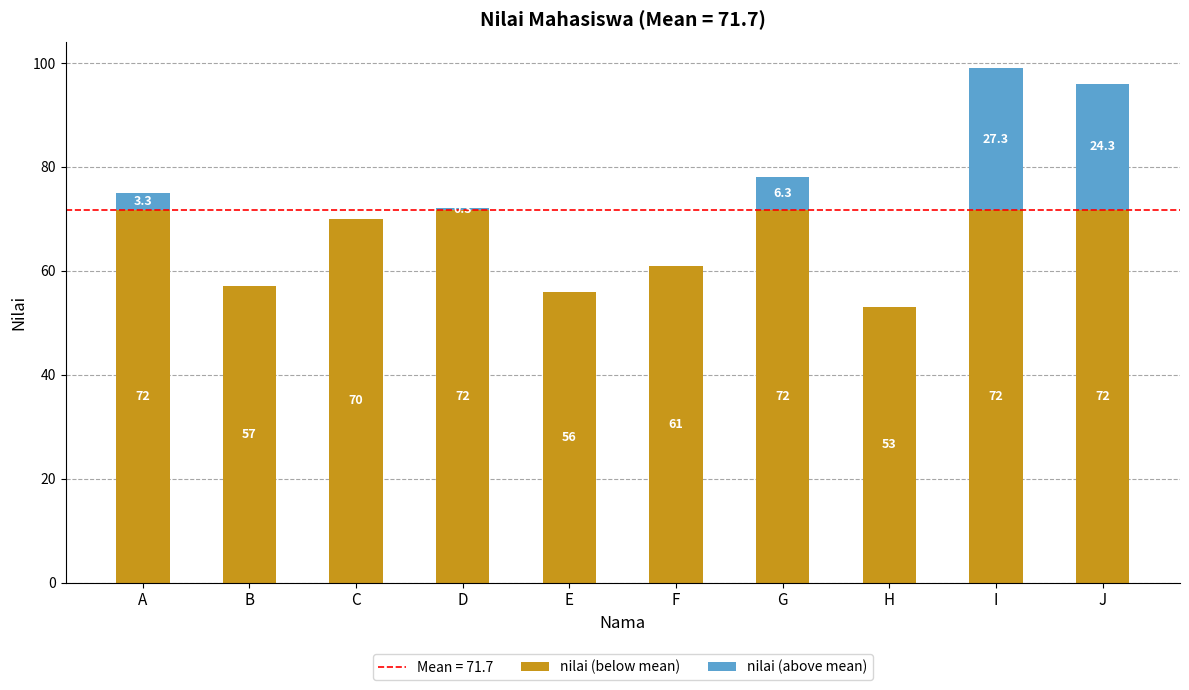

Are the bars horizontal?

No